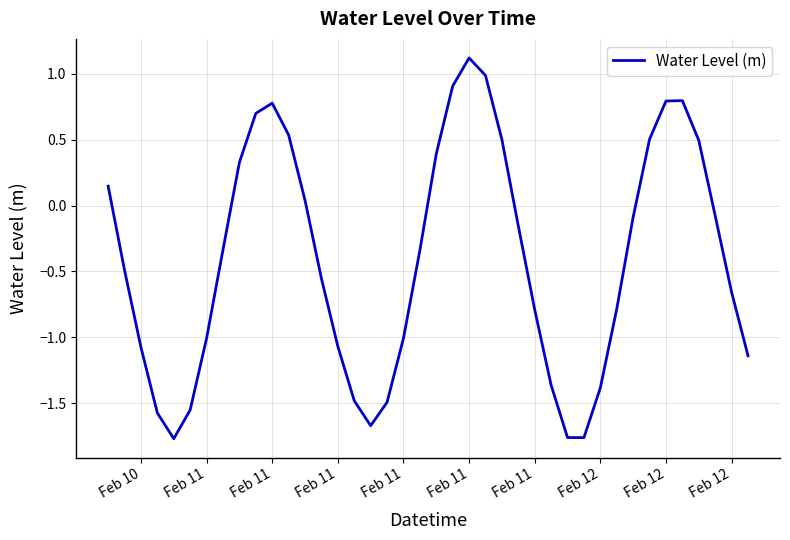

Is this an area chart (filled region under the line)?

No